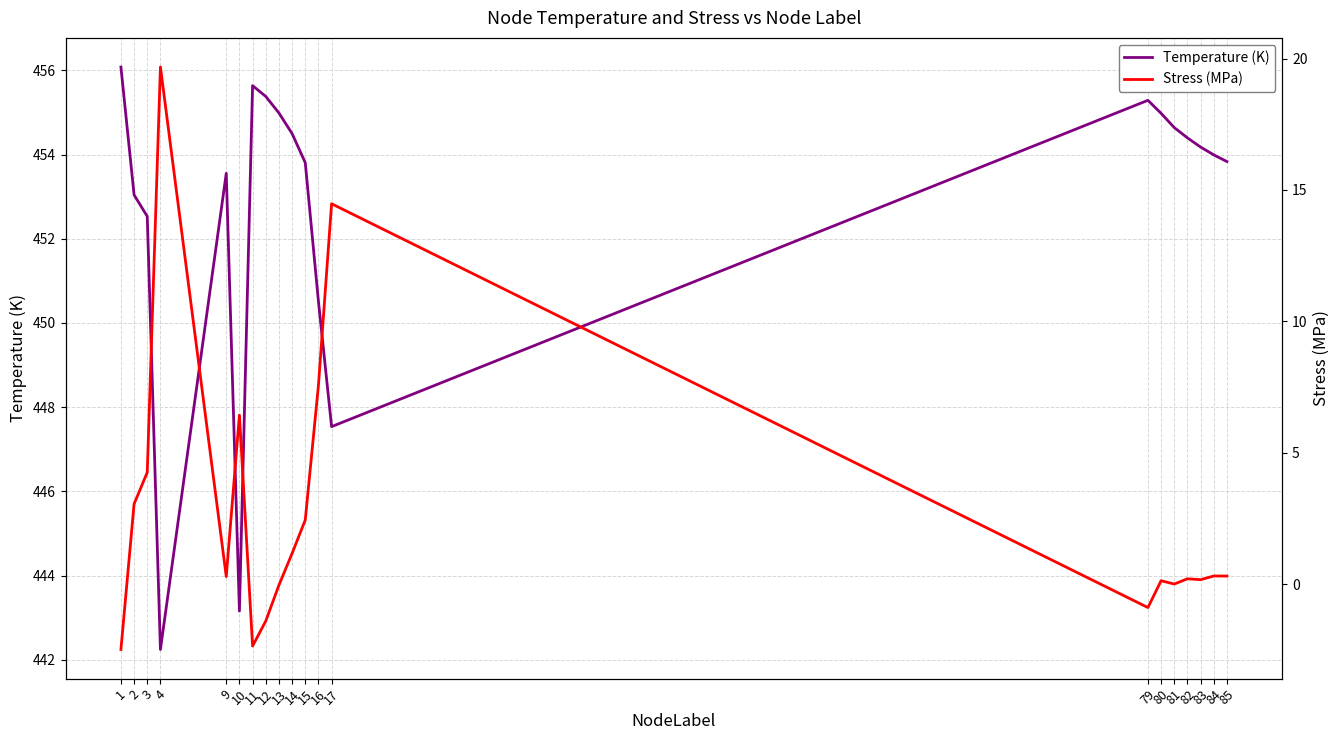

What are all the series names shown in the legend?

Temperature (K), Stress (MPa)